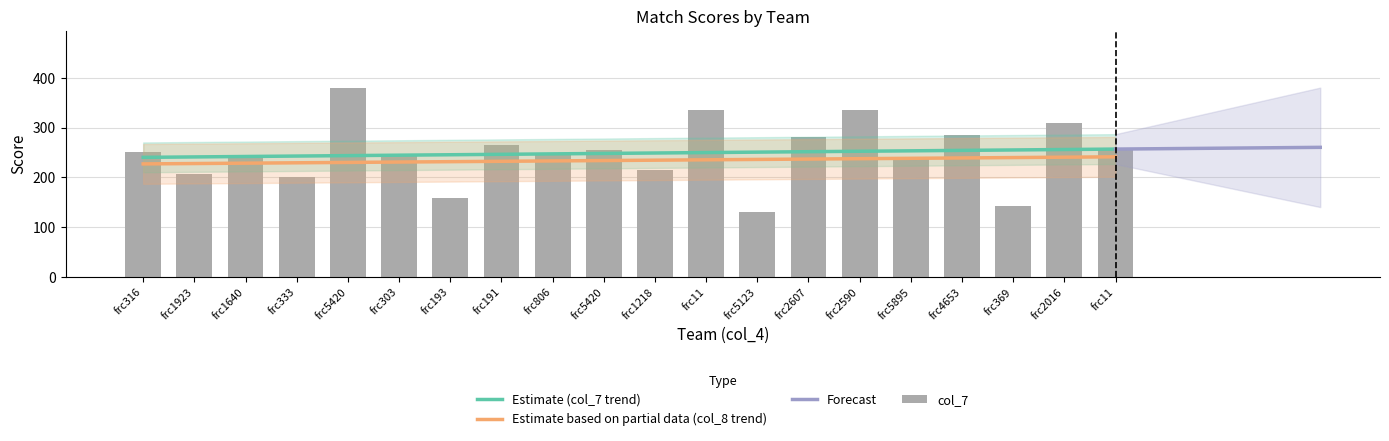

The Estimate based on partial data (col_8 trend) series shows 395.5 at frc11. True or false?

False